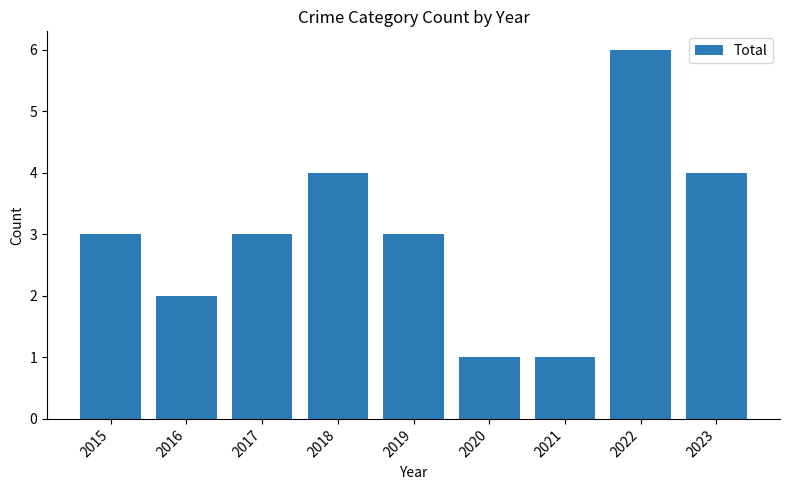

True or false: the data shows 4 at 2023.

True